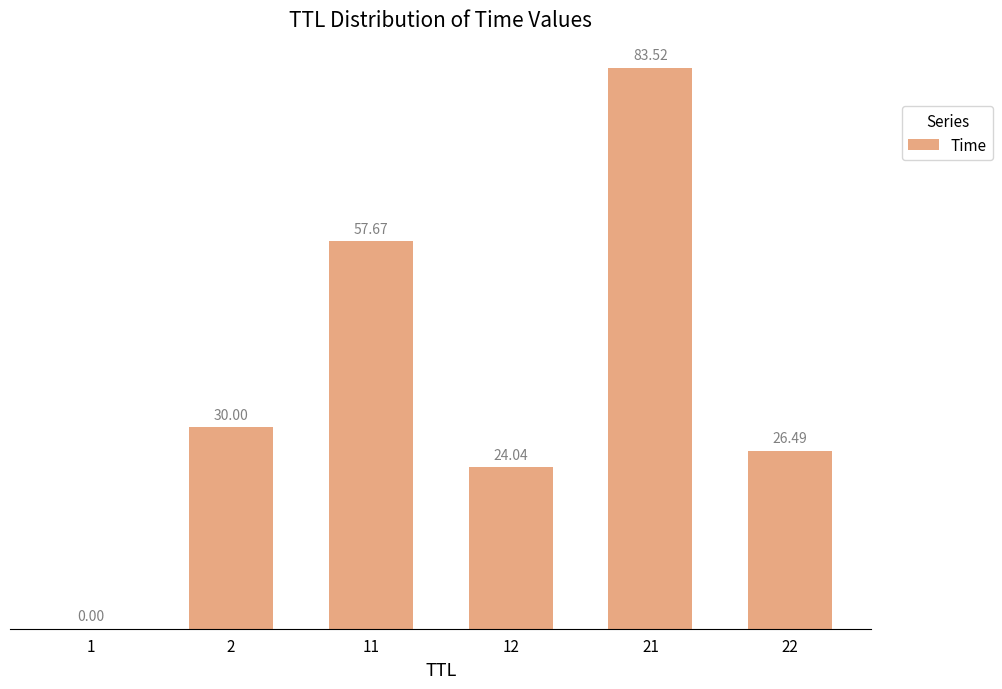

What is the average value?

37.0